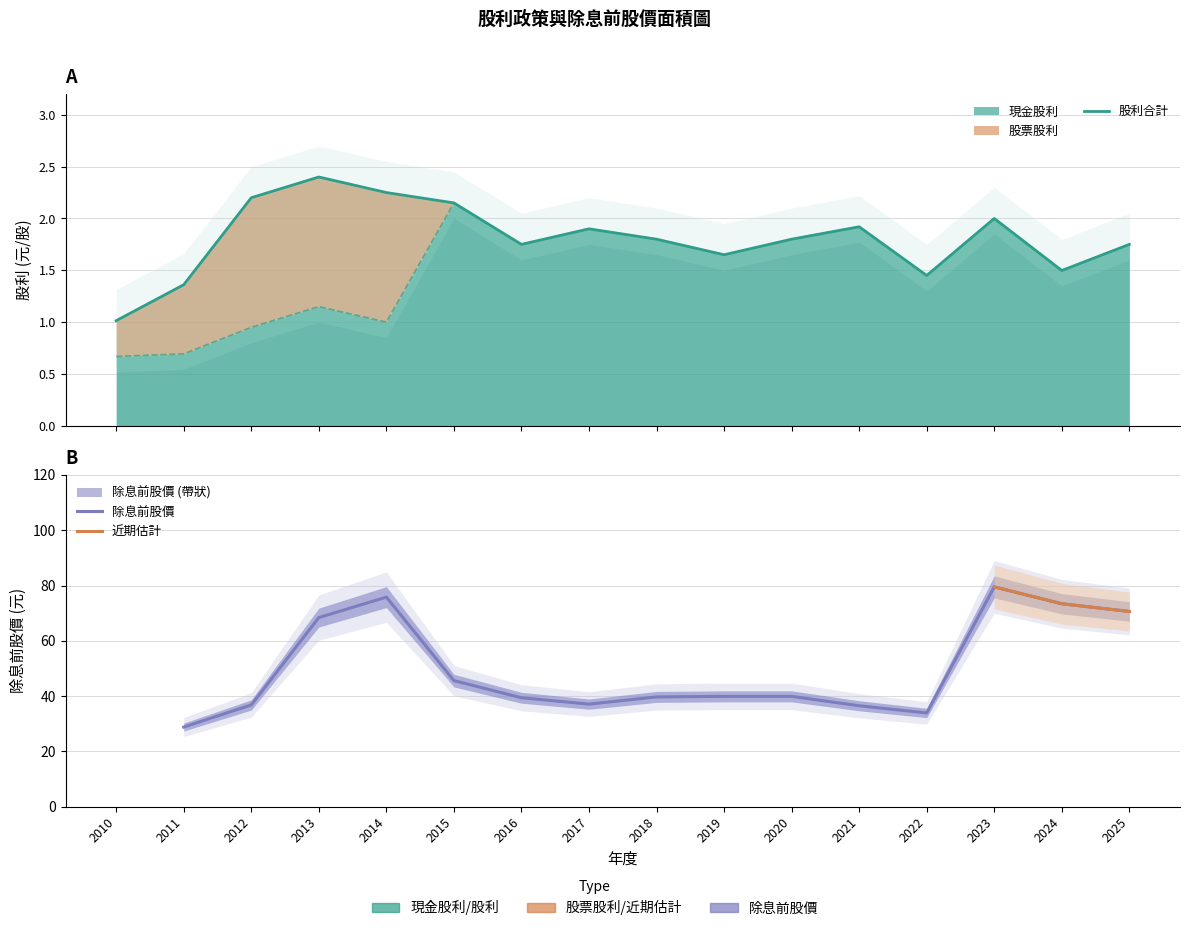

Which series has the largest total across all categories?

股利合計